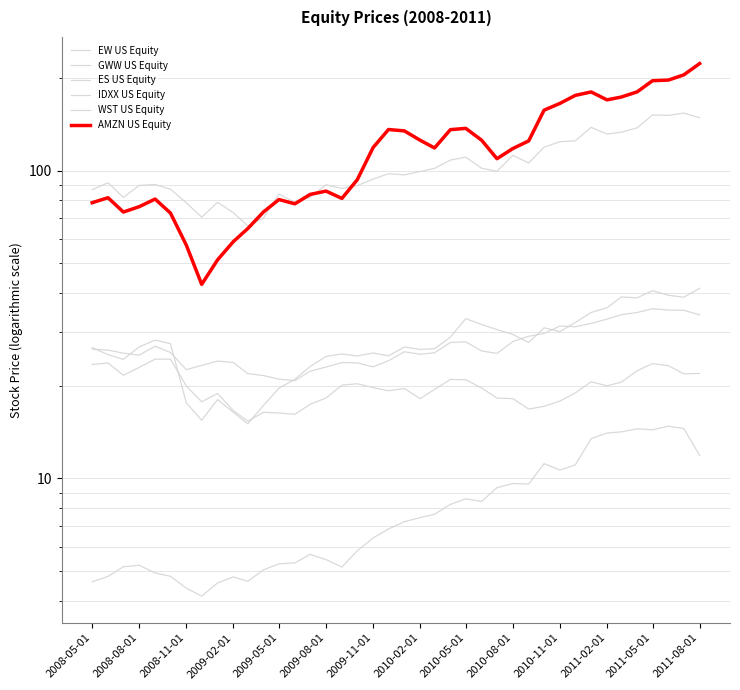

How many values in the WST US Equity series are below 19?

16